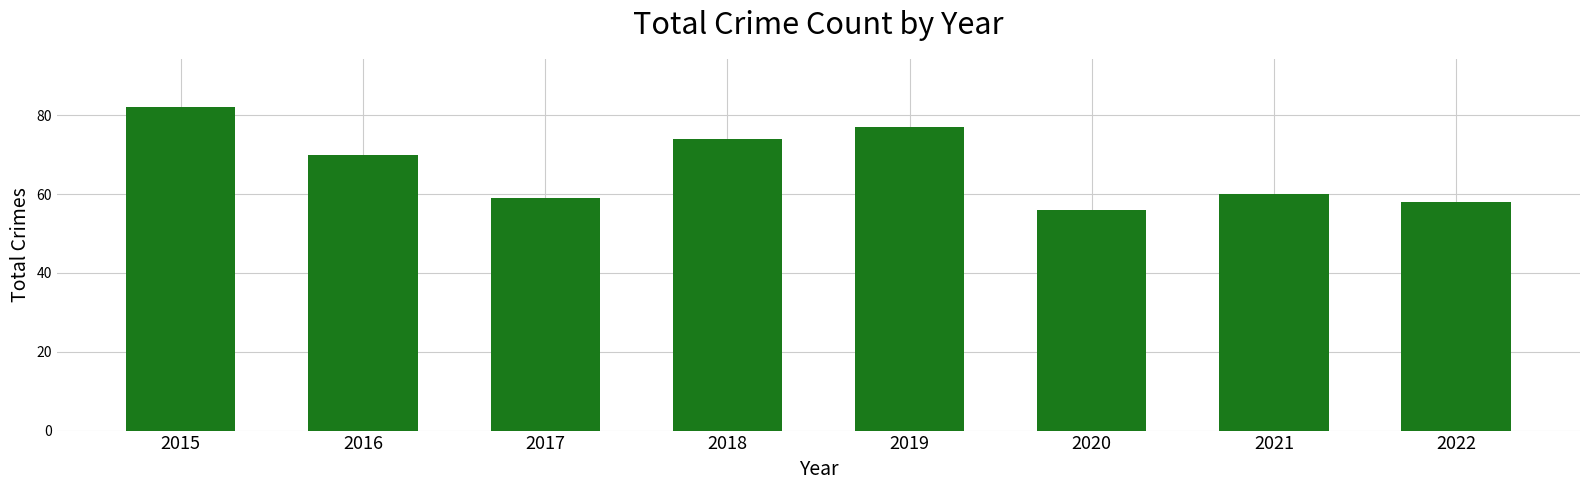

What is the difference between the maximum and minimum values?

26